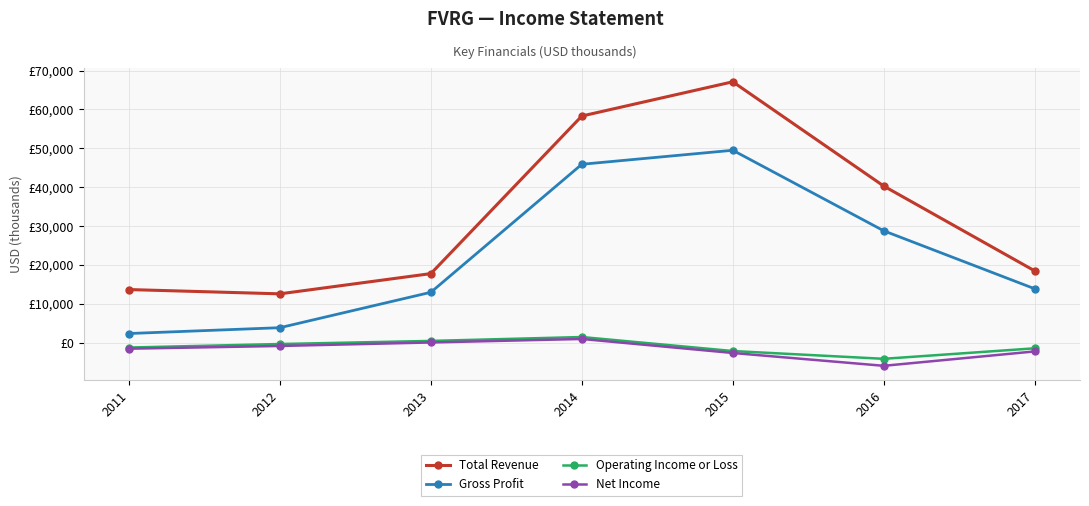

Read the Net Income value at 2017.

-2200